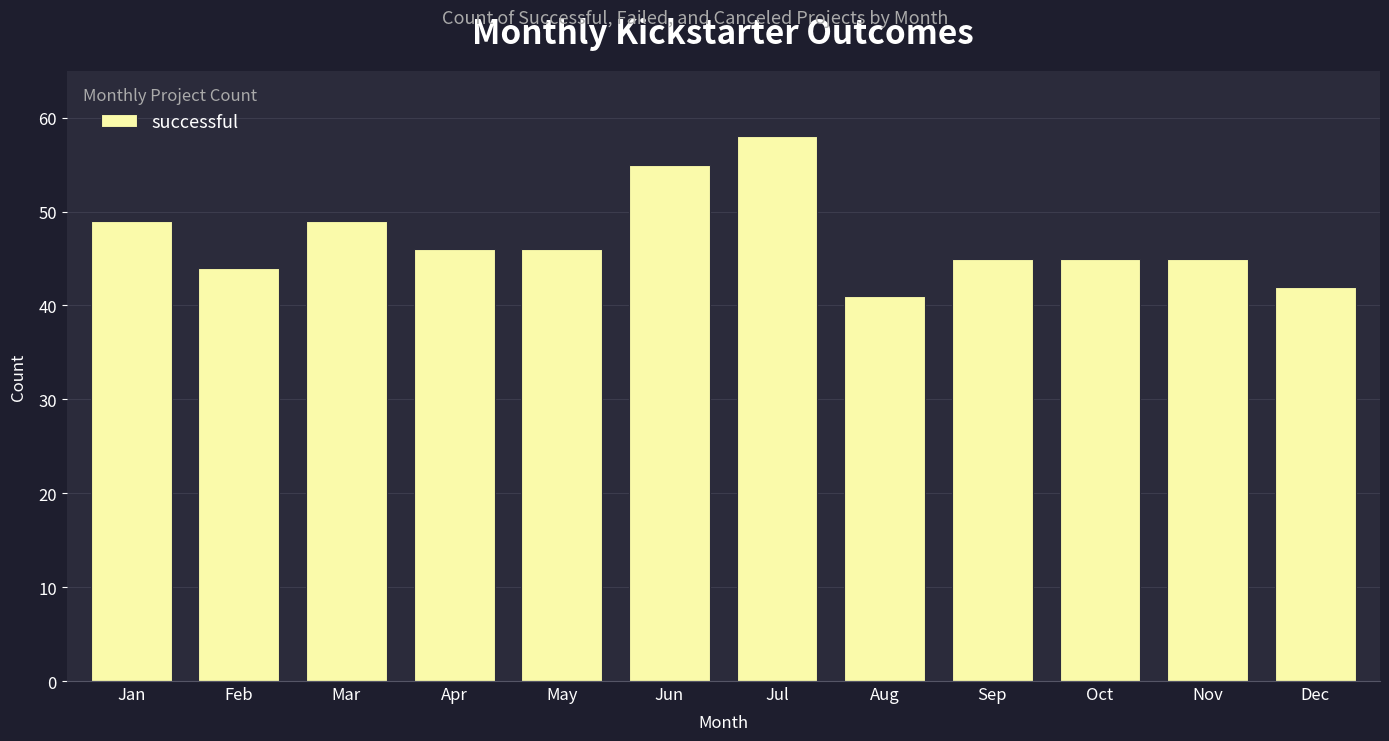

What is the sum of the values at Dec and Jun?

97